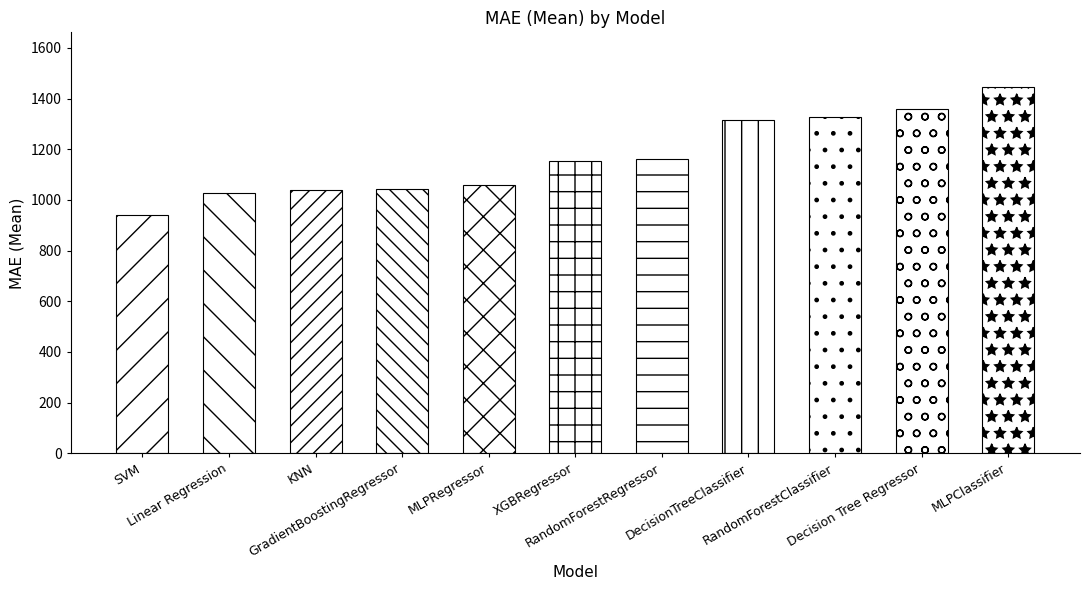

What value does the data have at KNN?

1038.0